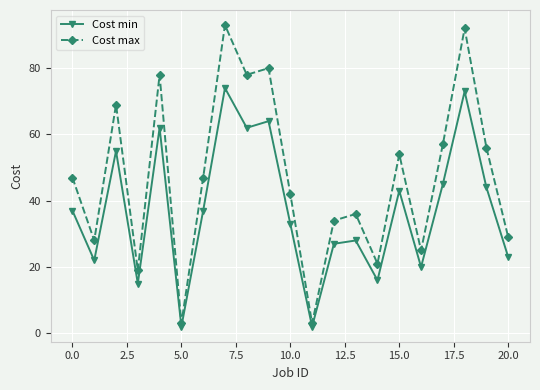

How many data points does each series have?

21